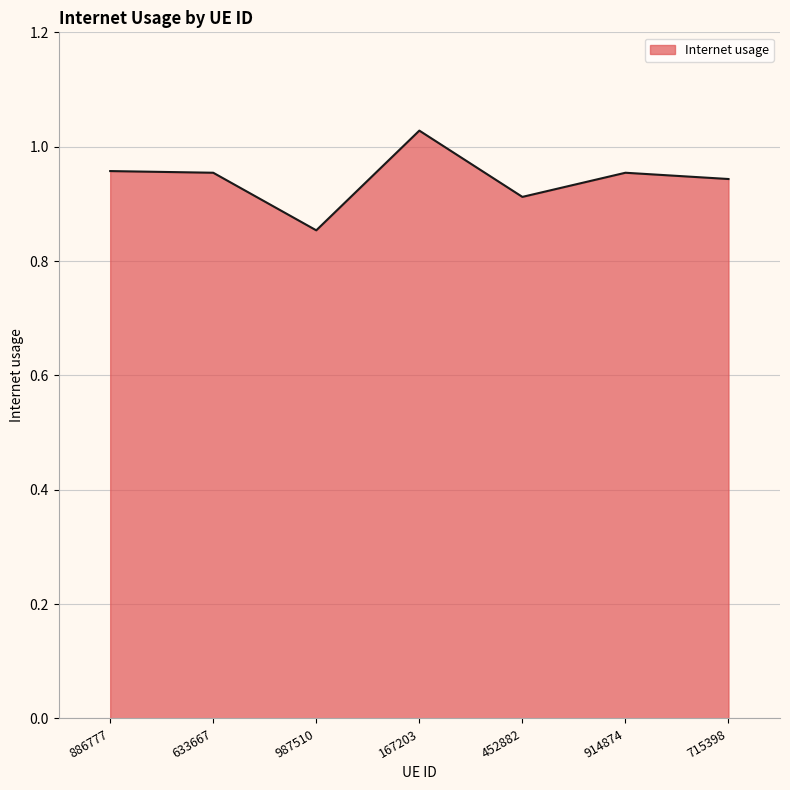

How many values are between 0 and 1?

6